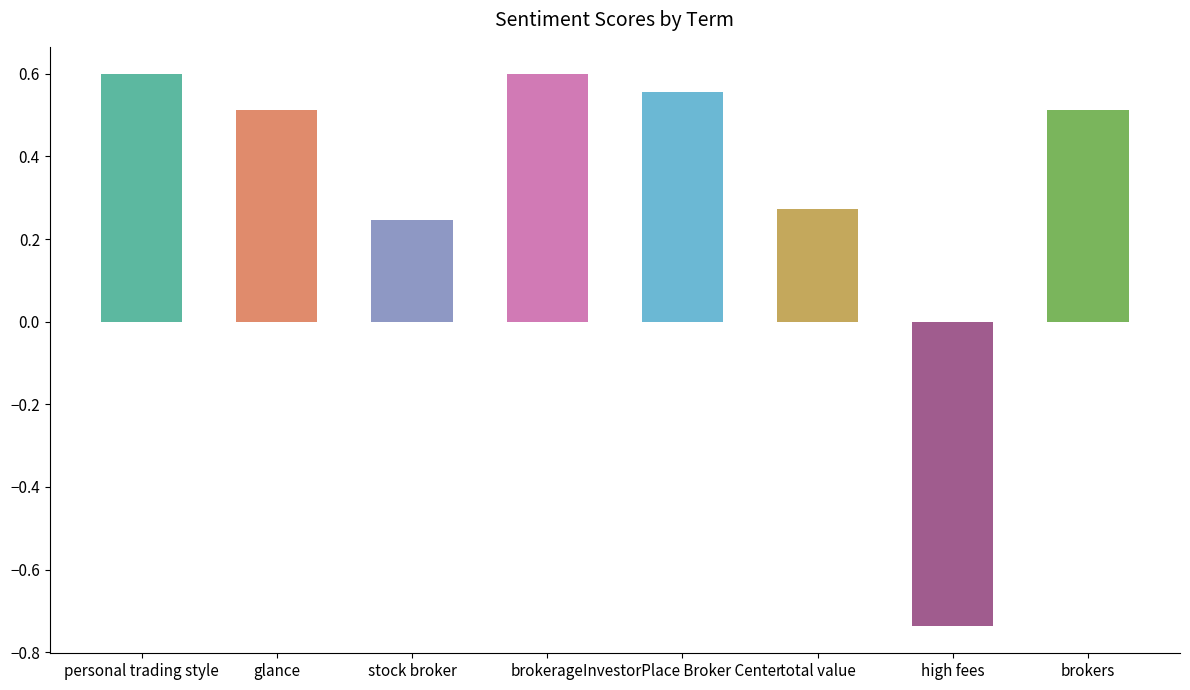

Where is the data nearest to the value 0?

stock broker